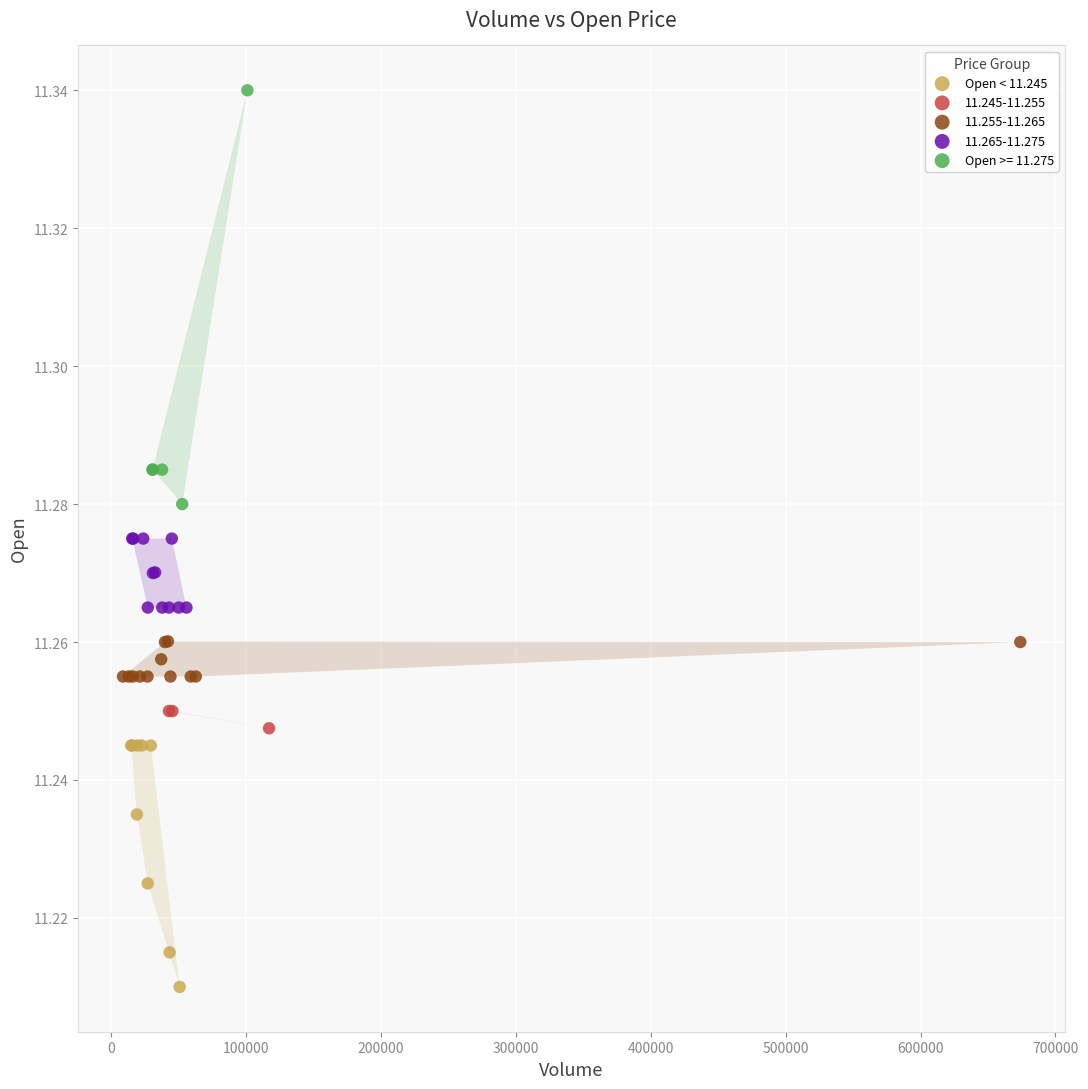

Which series has the largest Y range (max minus min)?

Open >= 11.275